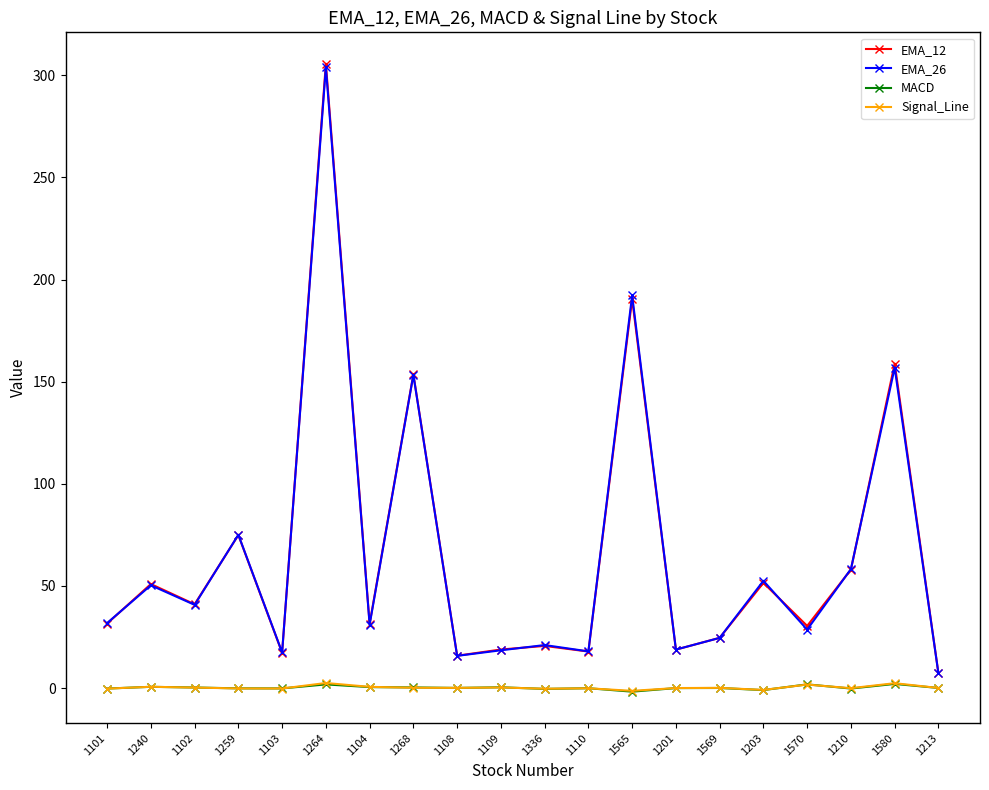

What is the maximum value shown in the chart?

305.7